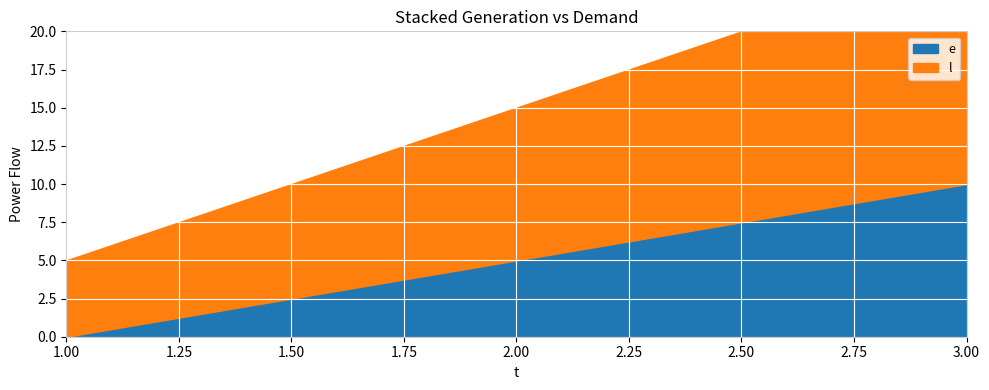

What is the spread (max minus min) of values at 1?

5